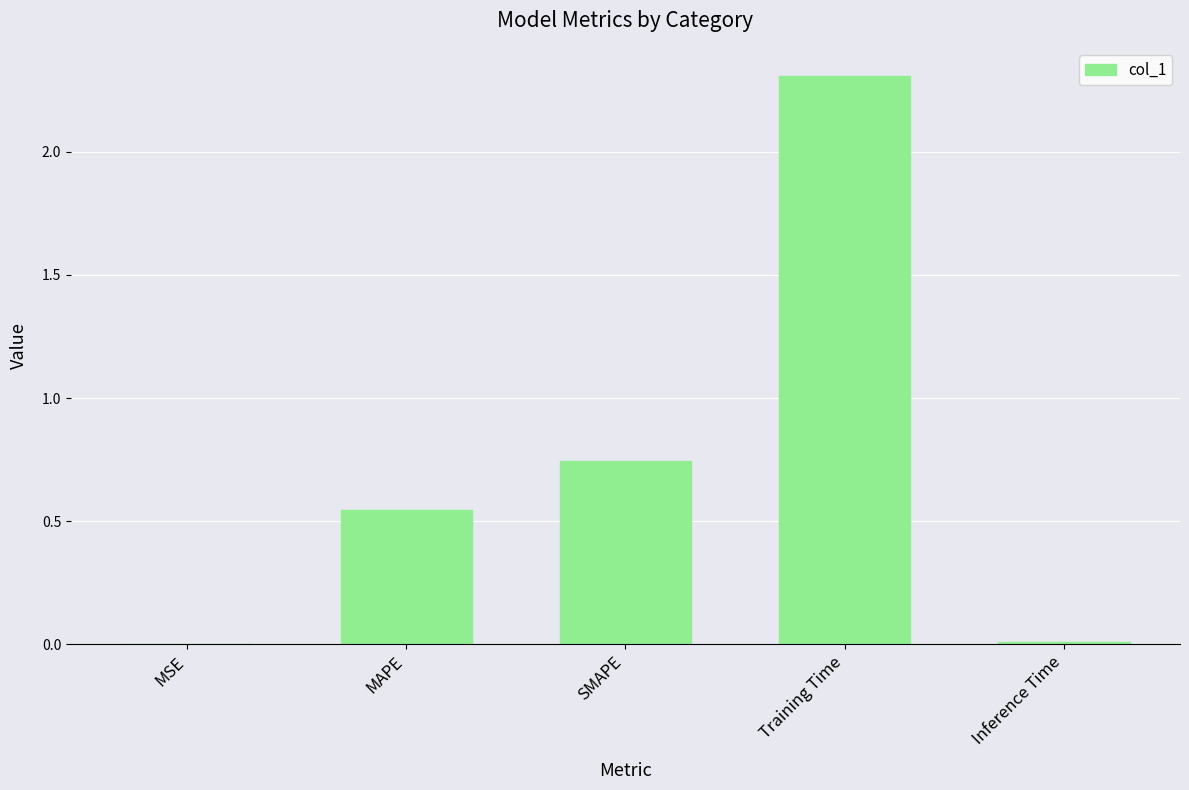

Which label corresponds to the largest value in the chart?

Training Time